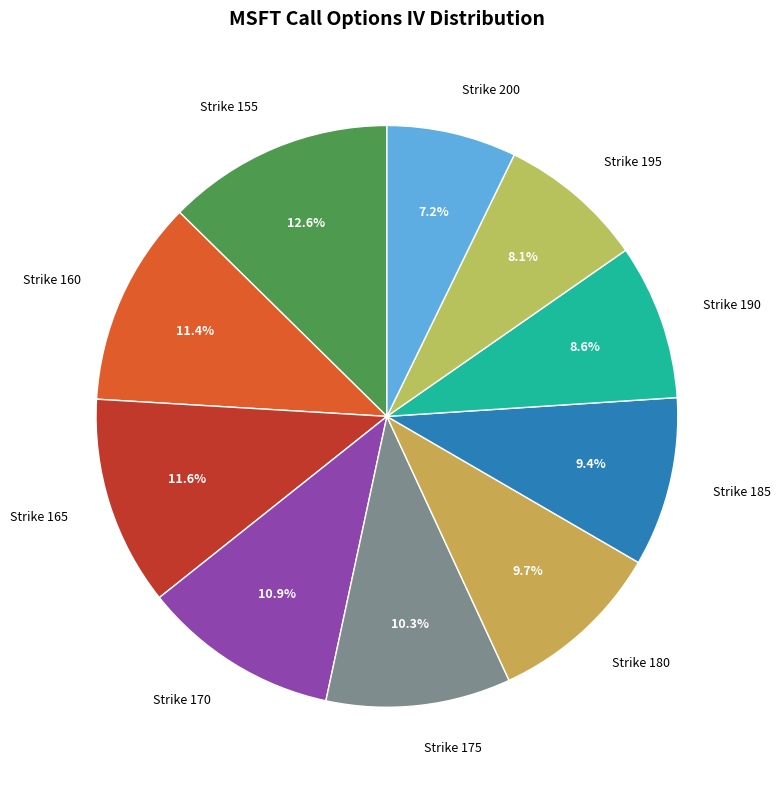

True or false: Strike 190 accounts for 9% of the total.

True